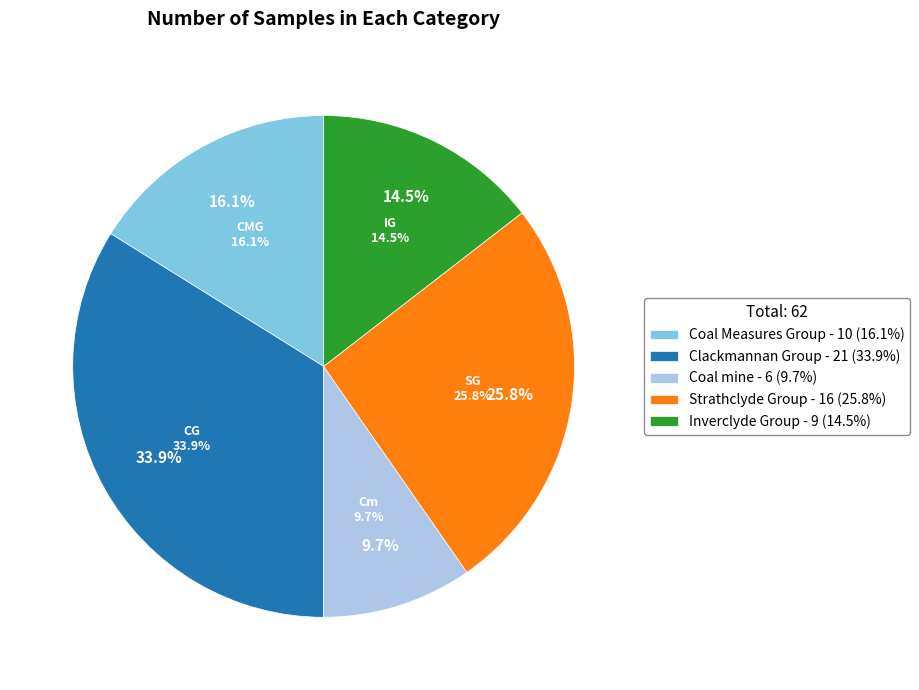

To the nearest percent, what is the average slice percentage?

20%